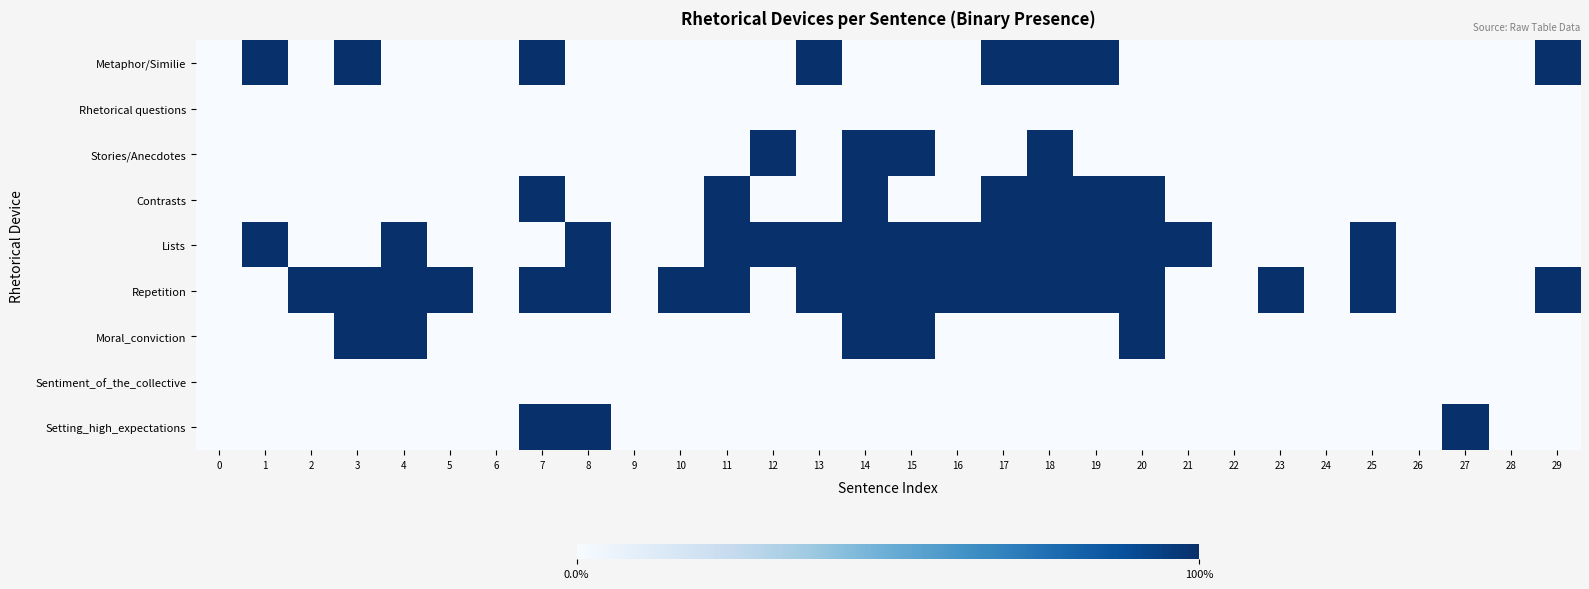

Reading left to right, list all the values displayed in this chart.

Metaphor/Similie: 0=0	1=1	2=0	3=1	4=0	5=0	6=0	7=1	8=0	9=0	10=0	11=0	12=0	13=1	14=0	15=0	16=0	17=1	18=1	19=1	20=0	21=0	22=0	23=0	24=0	25=0	26=0	27=0	28=0	29=1
Rhetorical questions: 0=0	1=0	2=0	3=0	4=0	5=0	6=0	7=0	8=0	9=0	10=0	11=0	12=0	13=0	14=0	15=0	16=0	17=0	18=0	19=0	20=0	21=0	22=0	23=0	24=0	25=0	26=0	27=0	28=0	29=0
Stories/Anecdotes: 0=0	1=0	2=0	3=0	4=0	5=0	6=0	7=0	8=0	9=0	10=0	11=0	12=1	13=0	14=1	15=1	16=0	17=0	18=1	19=0	20=0	21=0	22=0	23=0	24=0	25=0	26=0	27=0	28=0	29=0
Contrasts: 0=0	1=0	2=0	3=0	4=0	5=0	6=0	7=1	8=0	9=0	10=0	11=1	12=0	13=0	14=1	15=0	16=0	17=1	18=1	19=1	20=1	21=0	22=0	23=0	24=0	25=0	26=0	27=0	28=0	29=0
Lists: 0=0	1=1	2=0	3=0	4=1	5=0	6=0	7=0	8=1	9=0	10=0	11=1	12=1	13=1	14=1	15=1	16=1	17=1	18=1	19=1	20=1	21=1	22=0	23=0	24=0	25=1	26=0	27=0	28=0	29=0
Repetition: 0=0	1=0	2=1	3=1	4=1	5=1	6=0	7=1	8=1	9=0	10=1	11=1	12=0	13=1	14=1	15=1	16=1	17=1	18=1	19=1	20=1	21=0	22=0	23=1	24=0	25=1	26=0	27=0	28=0	29=1
Moral_conviction: 0=0	1=0	2=0	3=1	4=1	5=0	6=0	7=0	8=0	9=0	10=0	11=0	12=0	13=0	14=1	15=1	16=0	17=0	18=0	19=0	20=1	21=0	22=0	23=0	24=0	25=0	26=0	27=0	28=0	29=0
Sentiment_of_the_collective: 0=0	1=0	2=0	3=0	4=0	5=0	6=0	7=0	8=0	9=0	10=0	11=0	12=0	13=0	14=0	15=0	16=0	17=0	18=0	19=0	20=0	21=0	22=0	23=0	24=0	25=0	26=0	27=0	28=0	29=0
Setting_high_expectations: 0=0	1=0	2=0	3=0	4=0	5=0	6=0	7=1	8=1	9=0	10=0	11=0	12=0	13=0	14=0	15=0	16=0	17=0	18=0	19=0	20=0	21=0	22=0	23=0	24=0	25=0	26=0	27=1	28=0	29=0